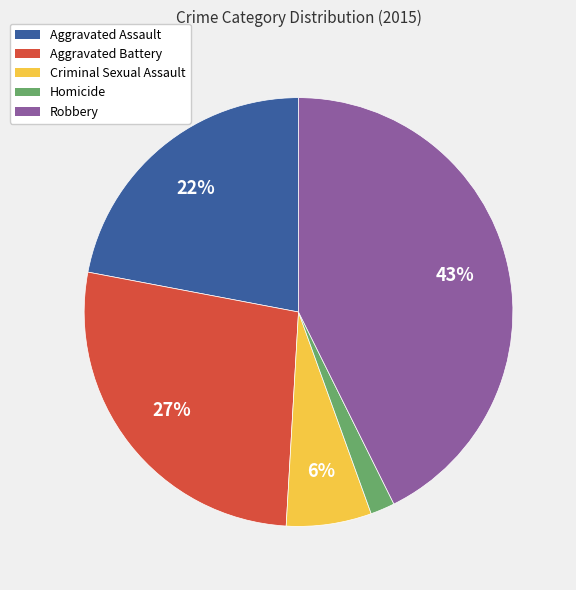

To the nearest percent, what portion does Aggravated Assault represent?

22%